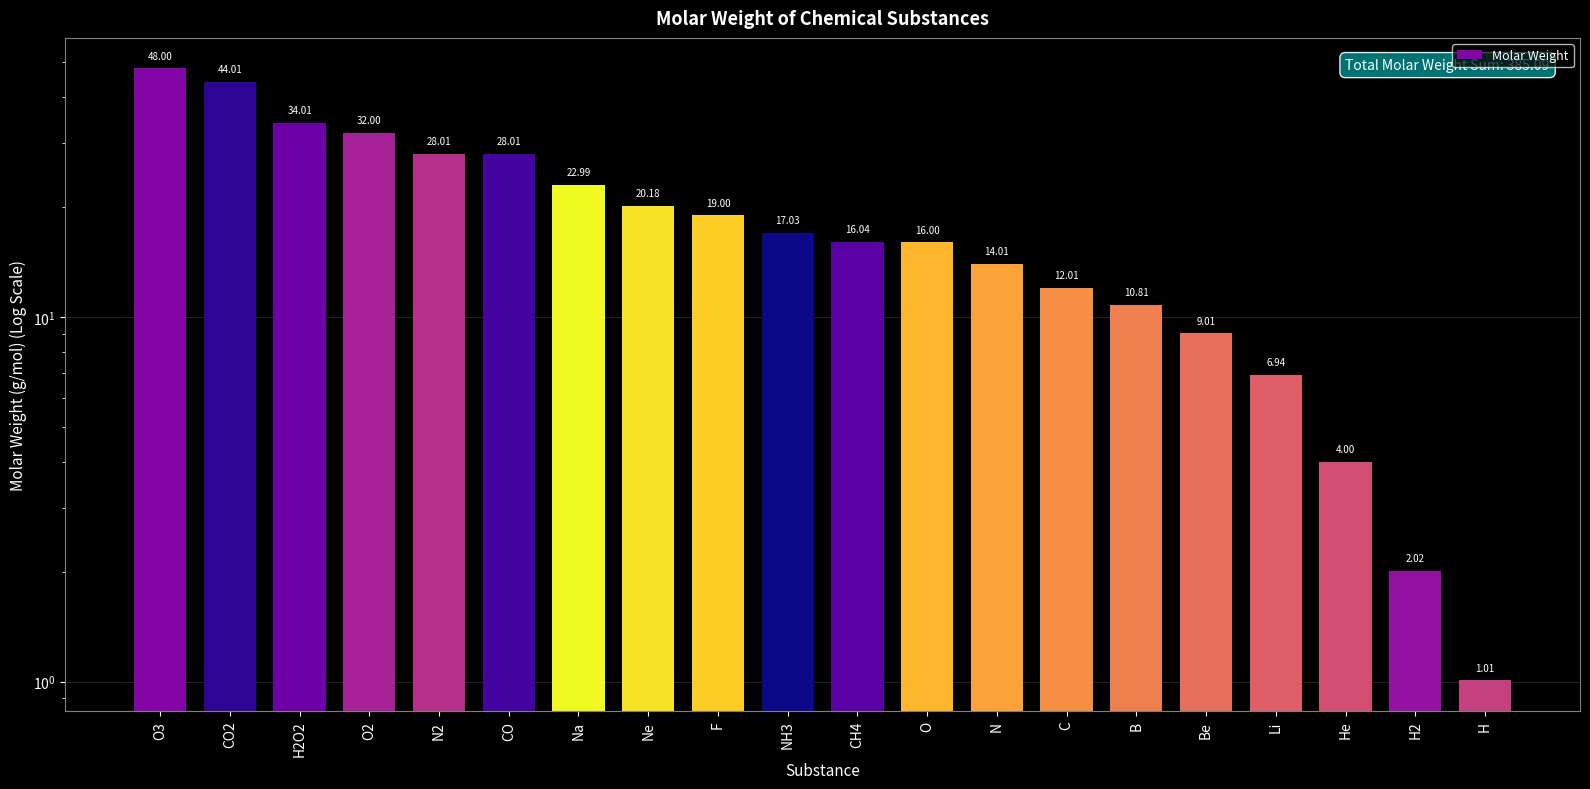

Reading left to right, transcribe all the data shown in this chart.

48.0	44.0	34.0	32.0	28.0	28.0	23.0	20.2	19.0	17.0	16.0	16.0	14.0	12.0	10.8	9.0	6.9	4.0	2.0	1.0